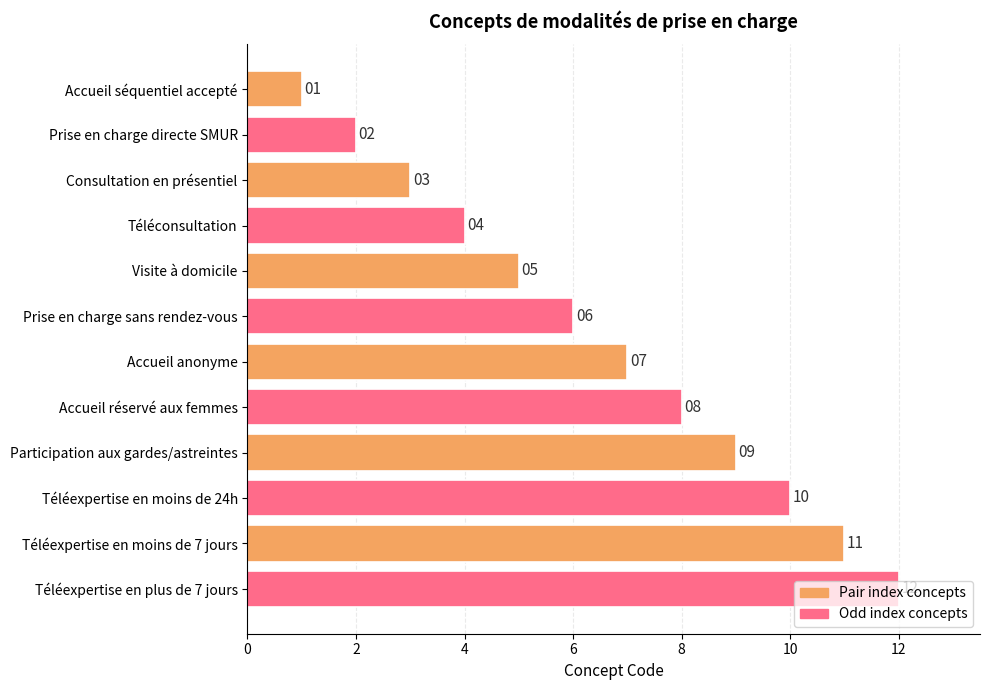

Is it true that the value at Visite à domicile is 9?

False